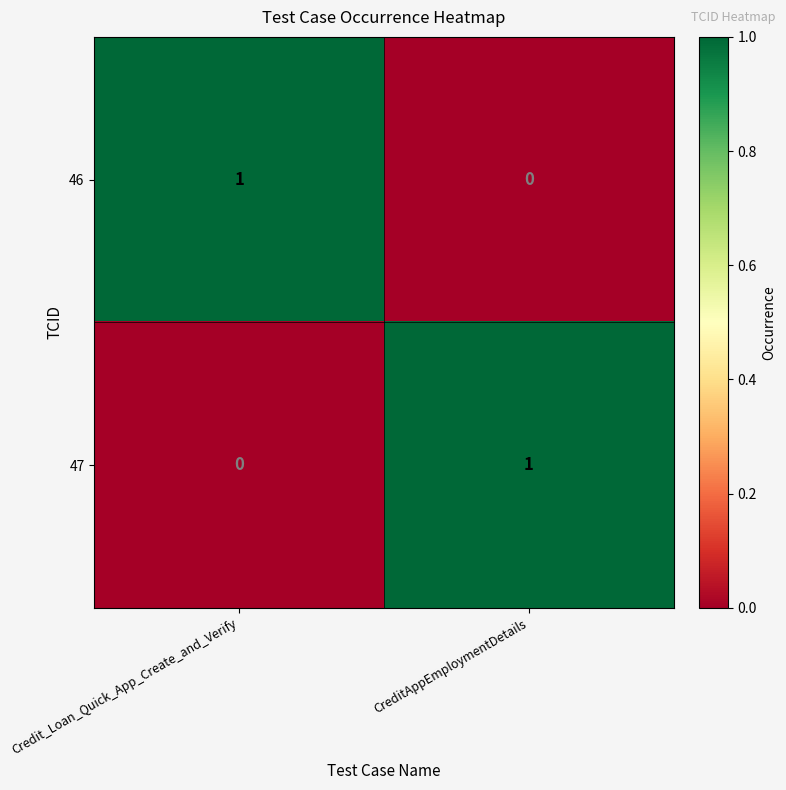

True or false: 47 has a value of 1 at Credit_Loan_Quick_App_Create_and_Verify.

False